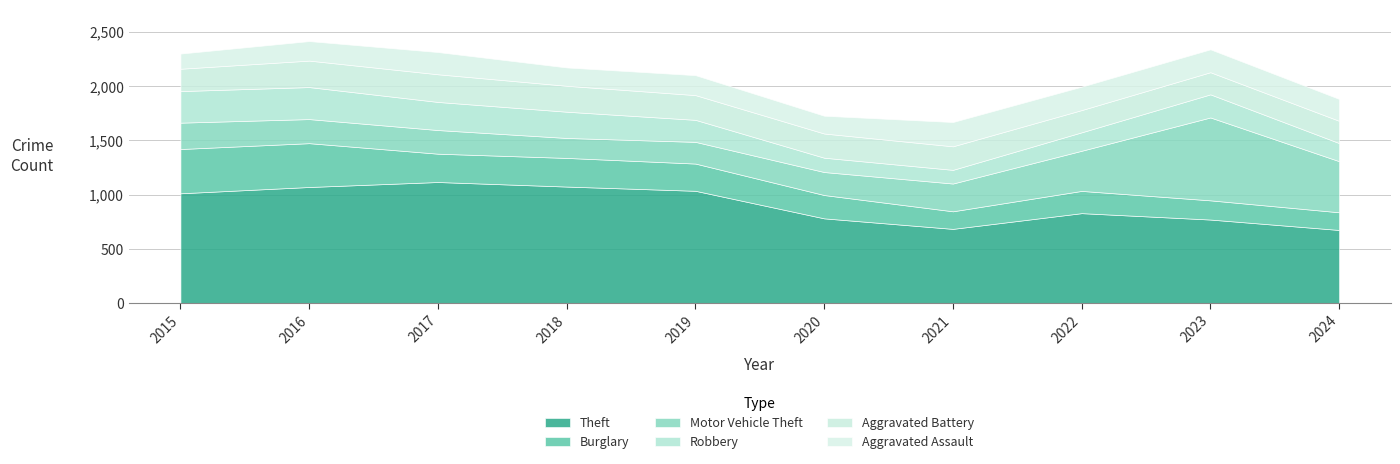

What is the difference between the highest and lowest values at 2024?

511